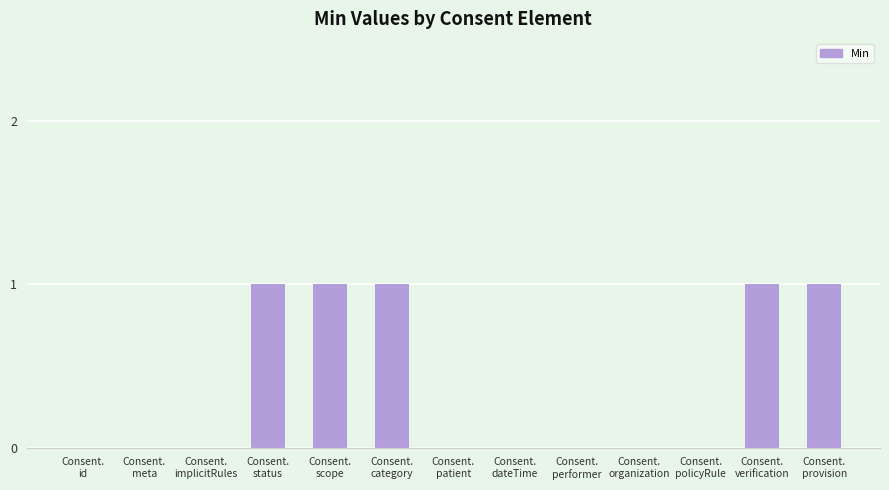

Reading right to left, transcribe all the data shown in this chart.

Consent.
provision=1	Consent.
verification=1	Consent.
policyRule=0	Consent.
organization=0	Consent.
performer=0	Consent.
dateTime=0	Consent.
patient=0	Consent.
category=1	Consent.
scope=1	Consent.
status=1	Consent.
implicitRules=0	Consent.
meta=0	Consent.
id=0